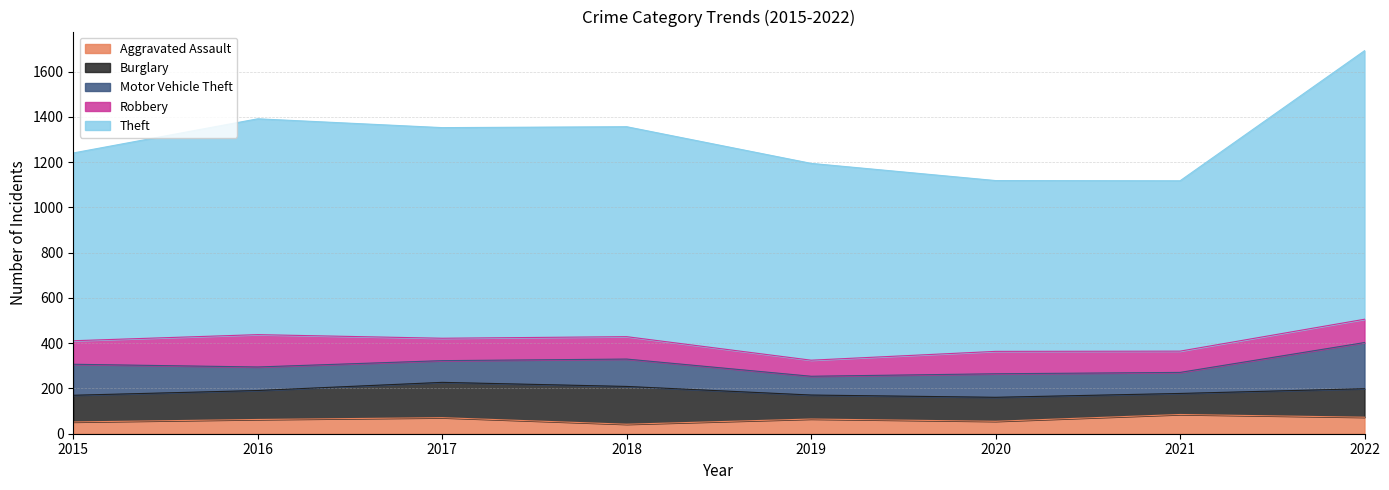

Which series ends up on top after the final intersection of Motor Vehicle Theft and Robbery?

Motor Vehicle Theft